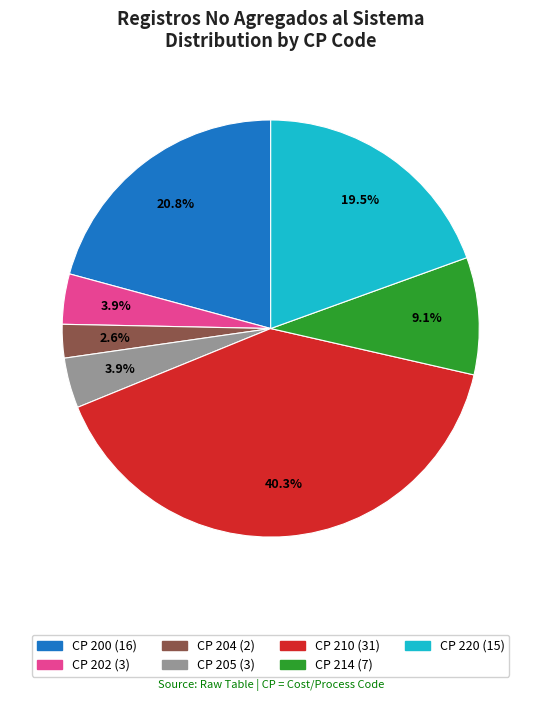

Is there any slice that represents more than half of the pie?

No